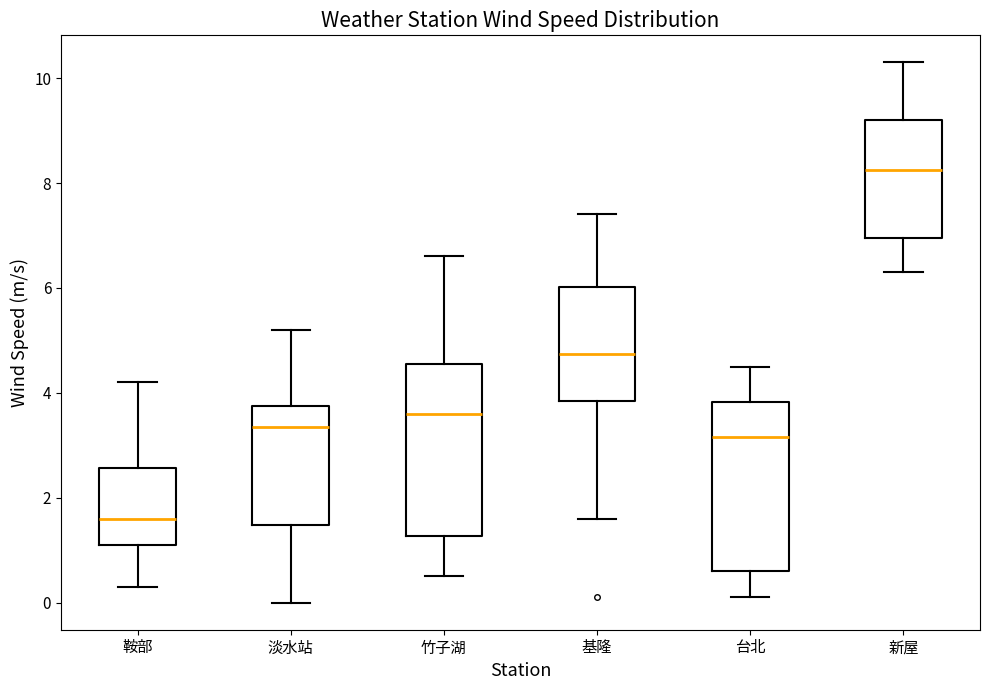

Where does the upper whisker of the box for 基隆 end on the y-axis? The values are not printed on the chart, so give them approximately, as read against the axis.

7.4